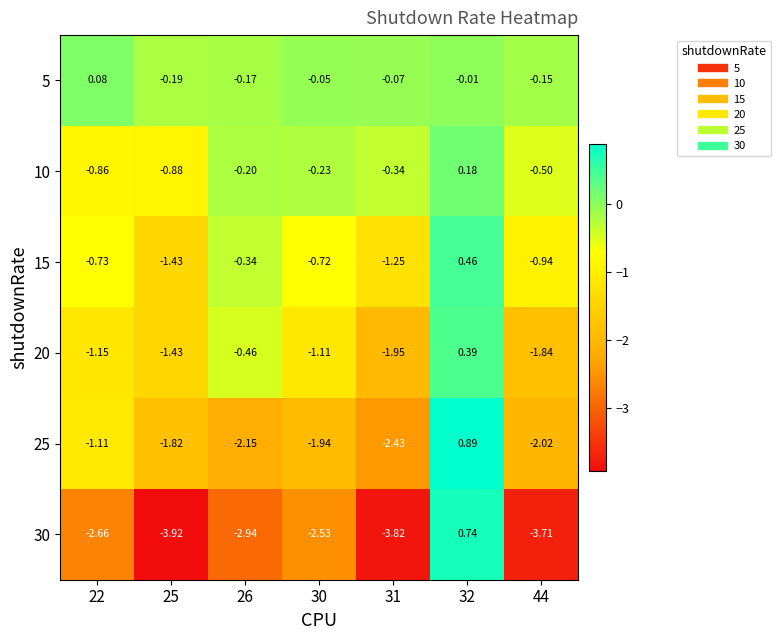

Count the number of data series in this chart.

6